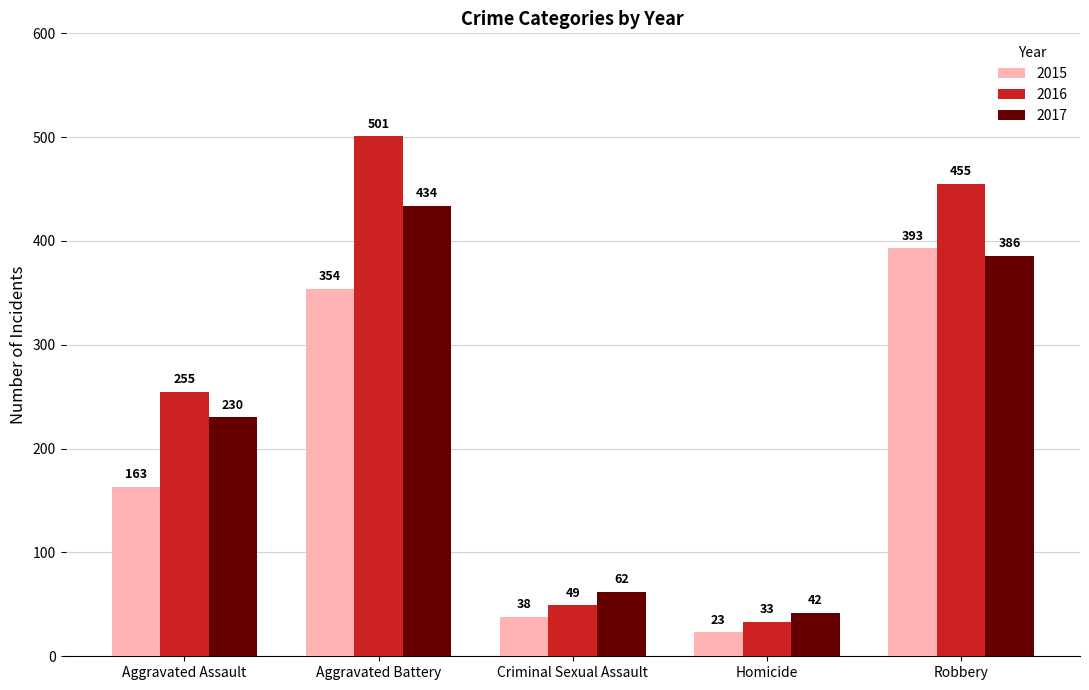

What is the value of the 2016 bar at the 4th from the left?

33